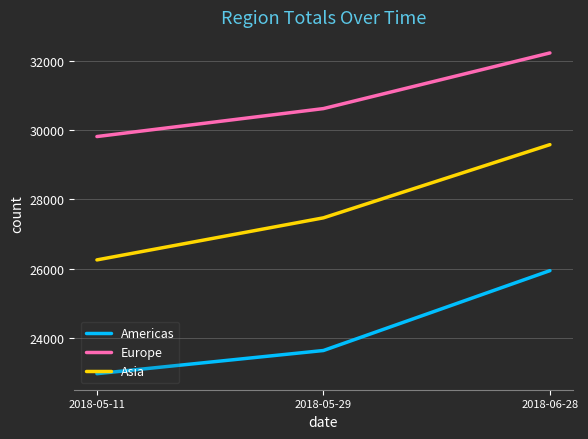

The Europe series shows 29815 at 2018-05-11. True or false?

True